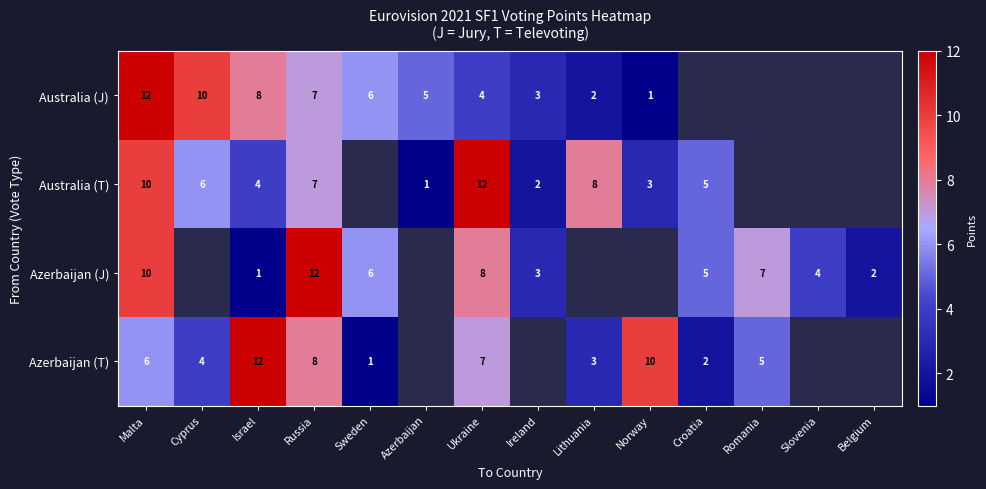

The Australia (T) series shows 1.4 at Azerbaijan. True or false?

False